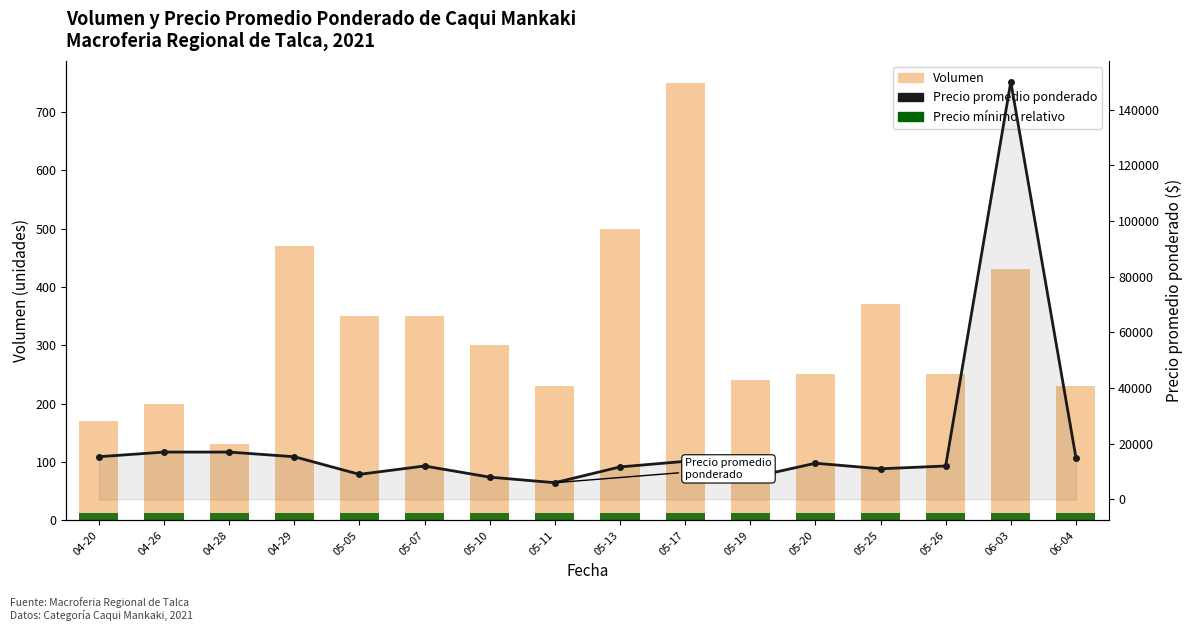

What is the label of the 14th bar from the right?

04-28